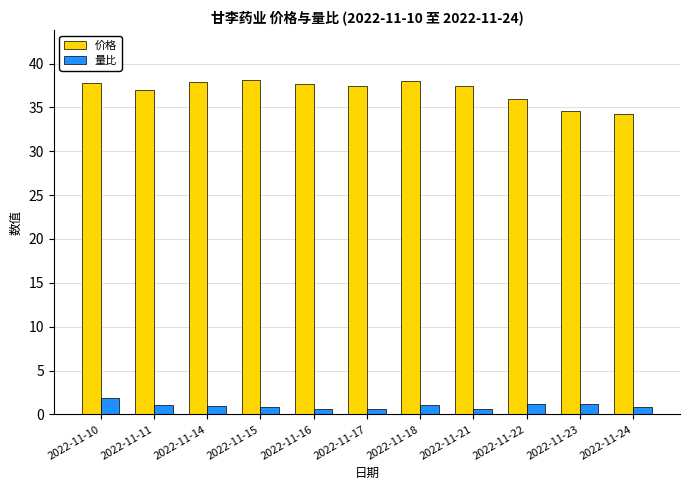

What is the maximum value for 价格?

38.1